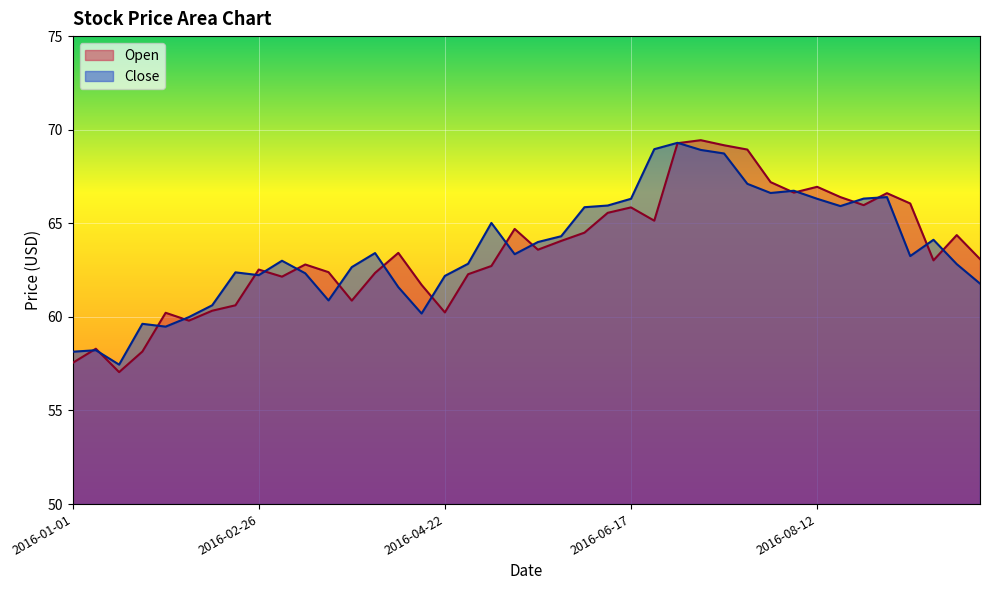

Reading left to right, transcribe all the data shown in this chart.

Open: 2016-01-01=57.5	2016-01-08=58.3	2016-01-15=57.0	2016-01-22=58.2	2016-01-29=60.2	2016-02-05=59.8	2016-02-12=60.3	2016-02-19=60.6	2016-02-26=62.5	2016-03-04=62.2	2016-03-11=62.8	2016-03-18=62.4	2016-03-25=60.9	2016-04-01=62.3	2016-04-08=63.4	2016-04-15=61.7	2016-04-22=60.2	2016-04-29=62.3	2016-05-06=62.7	2016-05-13=64.7	2016-05-20=63.6	2016-05-27=64.1	2016-06-03=64.5	2016-06-10=65.6	2016-06-17=65.8	2016-06-24=65.1	2016-07-01=69.3	2016-07-08=69.4	2016-07-15=69.2	2016-07-22=68.9	2016-07-29=67.2	2016-08-05=66.6	2016-08-12=66.9	2016-08-19=66.4	2016-08-26=66.0	2016-09-02=66.6	2016-09-09=66.1	2016-09-16=63.0	2016-09-23=64.4	2016-09-30=63.1
Close: 2016-01-01=58.1	2016-01-08=58.2	2016-01-15=57.5	2016-01-22=59.6	2016-01-29=59.5	2016-02-05=60.0	2016-02-12=60.6	2016-02-19=62.4	2016-02-26=62.2	2016-03-04=63.0	2016-03-11=62.3	2016-03-18=60.9	2016-03-25=62.7	2016-04-01=63.4	2016-04-08=61.6	2016-04-15=60.2	2016-04-22=62.2	2016-04-29=62.8	2016-05-06=65.0	2016-05-13=63.3	2016-05-20=64.0	2016-05-27=64.3	2016-06-03=65.9	2016-06-10=65.9	2016-06-17=66.3	2016-06-24=69.0	2016-07-01=69.3	2016-07-08=68.9	2016-07-15=68.7	2016-07-22=67.1	2016-07-29=66.6	2016-08-05=66.7	2016-08-12=66.3	2016-08-19=65.9	2016-08-26=66.3	2016-09-02=66.4	2016-09-09=63.2	2016-09-16=64.1	2016-09-23=62.8	2016-09-30=61.8